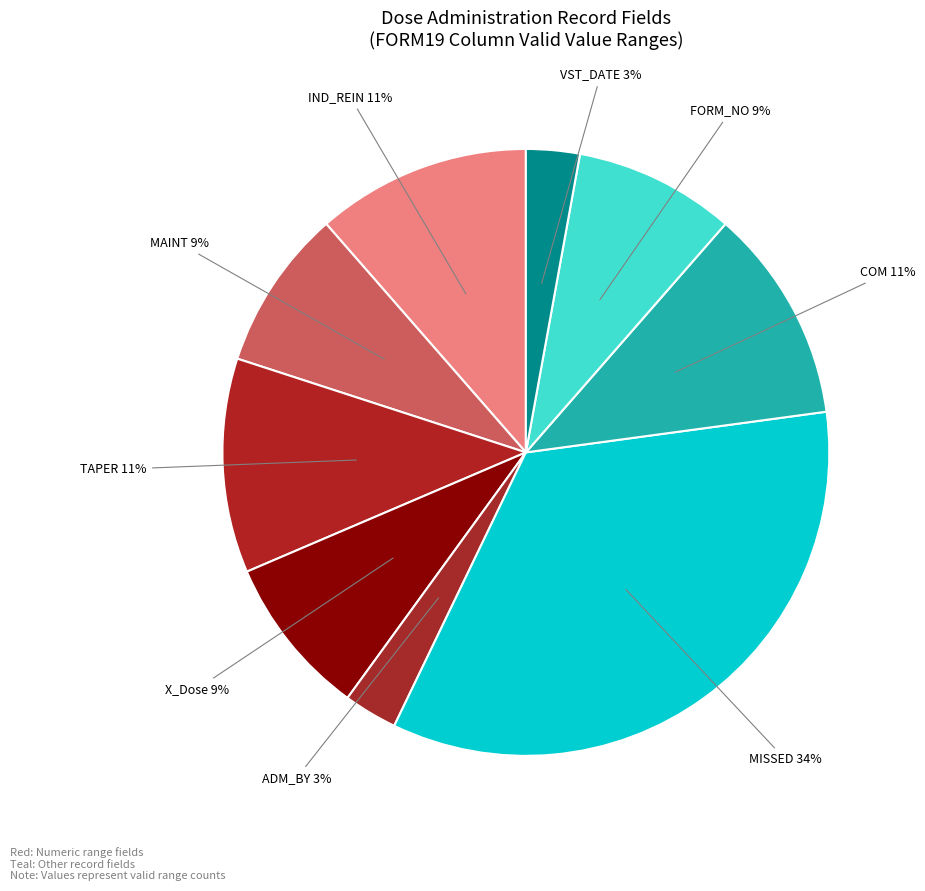

To the nearest percent, what is the difference between the MISSED and ADM_BY slice percentages?

31%